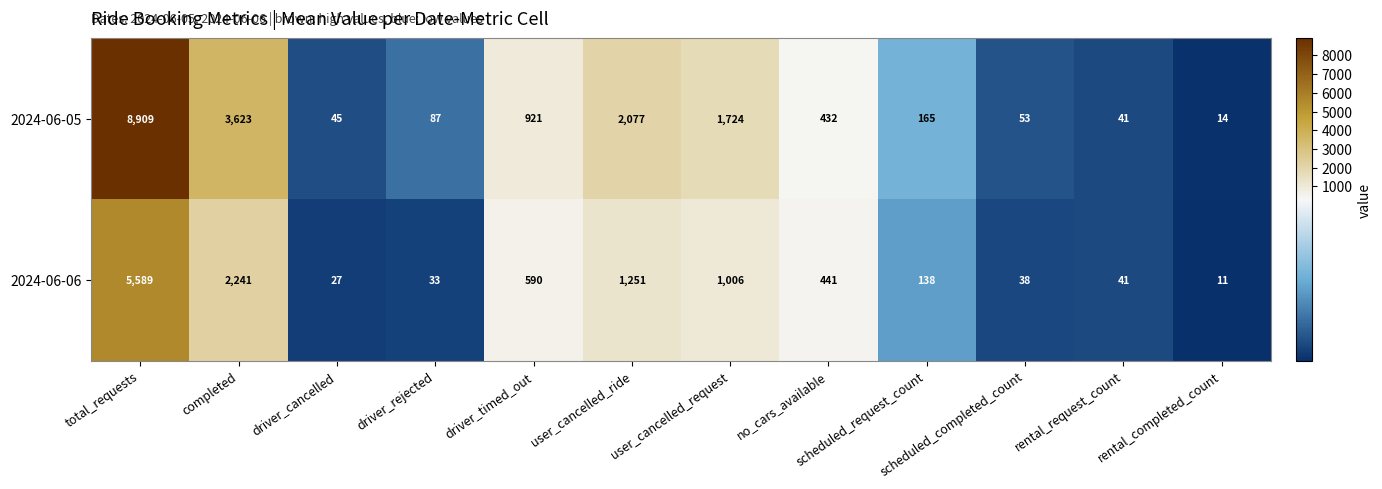

At which category is the sum across all series the highest?

total_requests